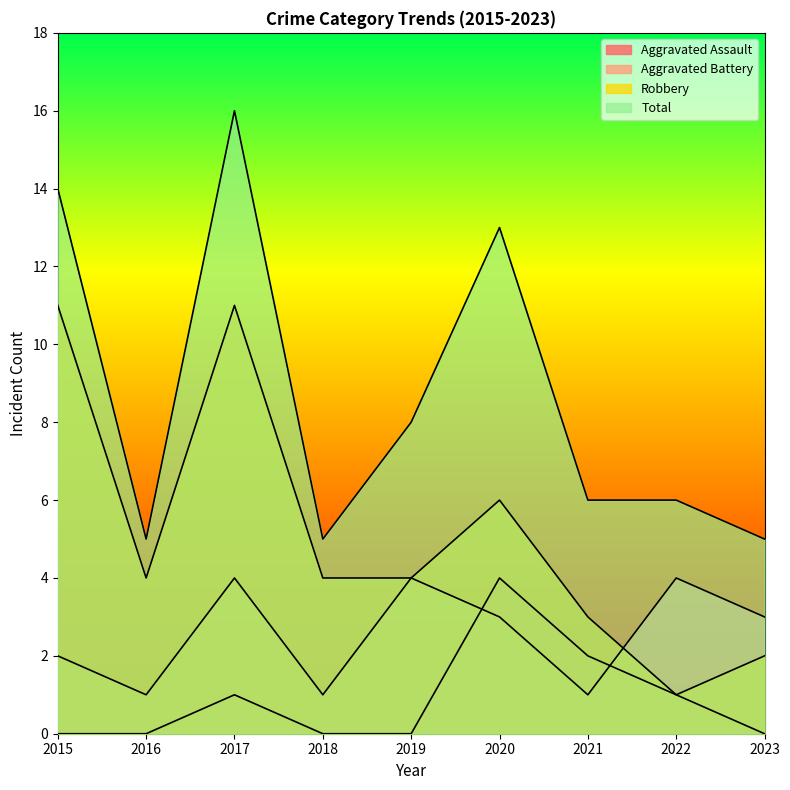

What is the difference between the second highest and second lowest values in the Aggravated Battery series?

3